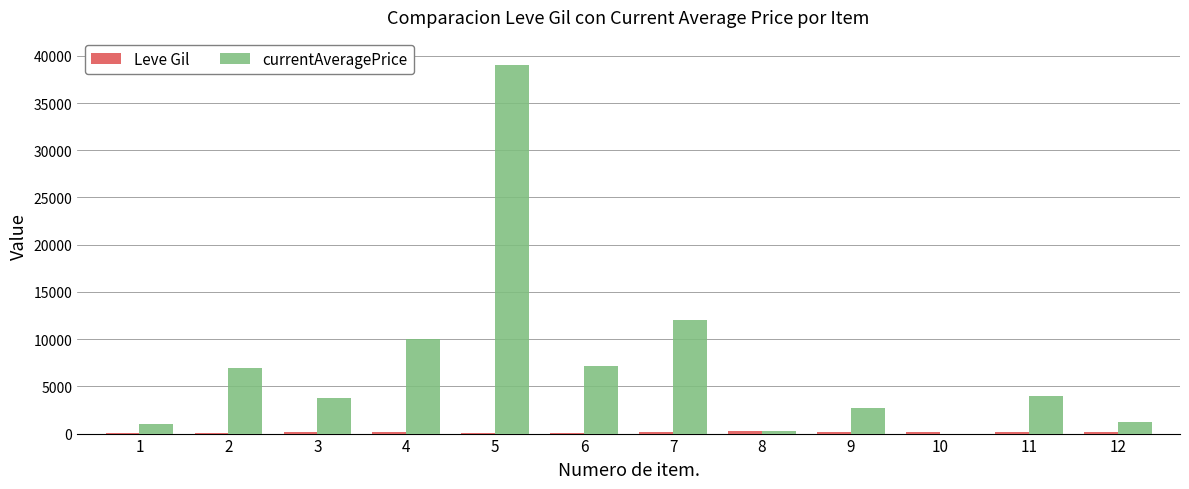

What is the greatest value displayed?

39000